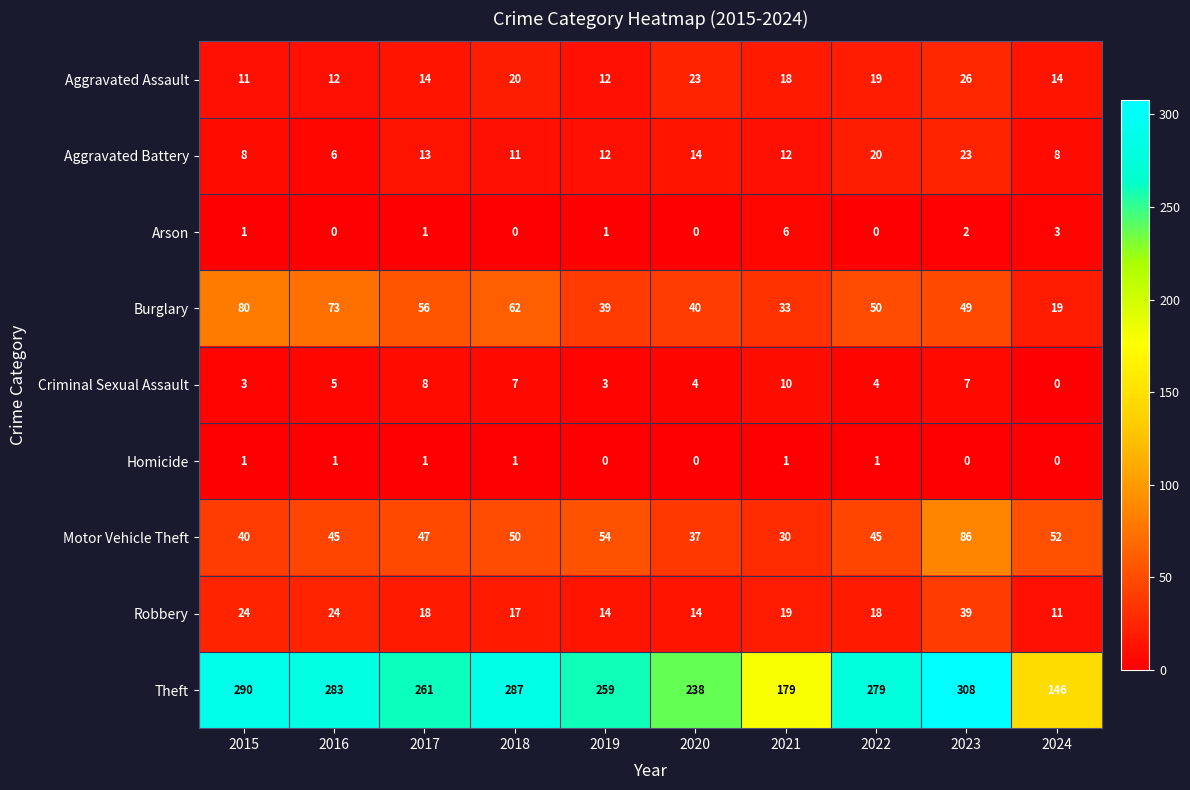

What is the approximate value of Aggravated Assault at 2020, to the nearest 10?

20